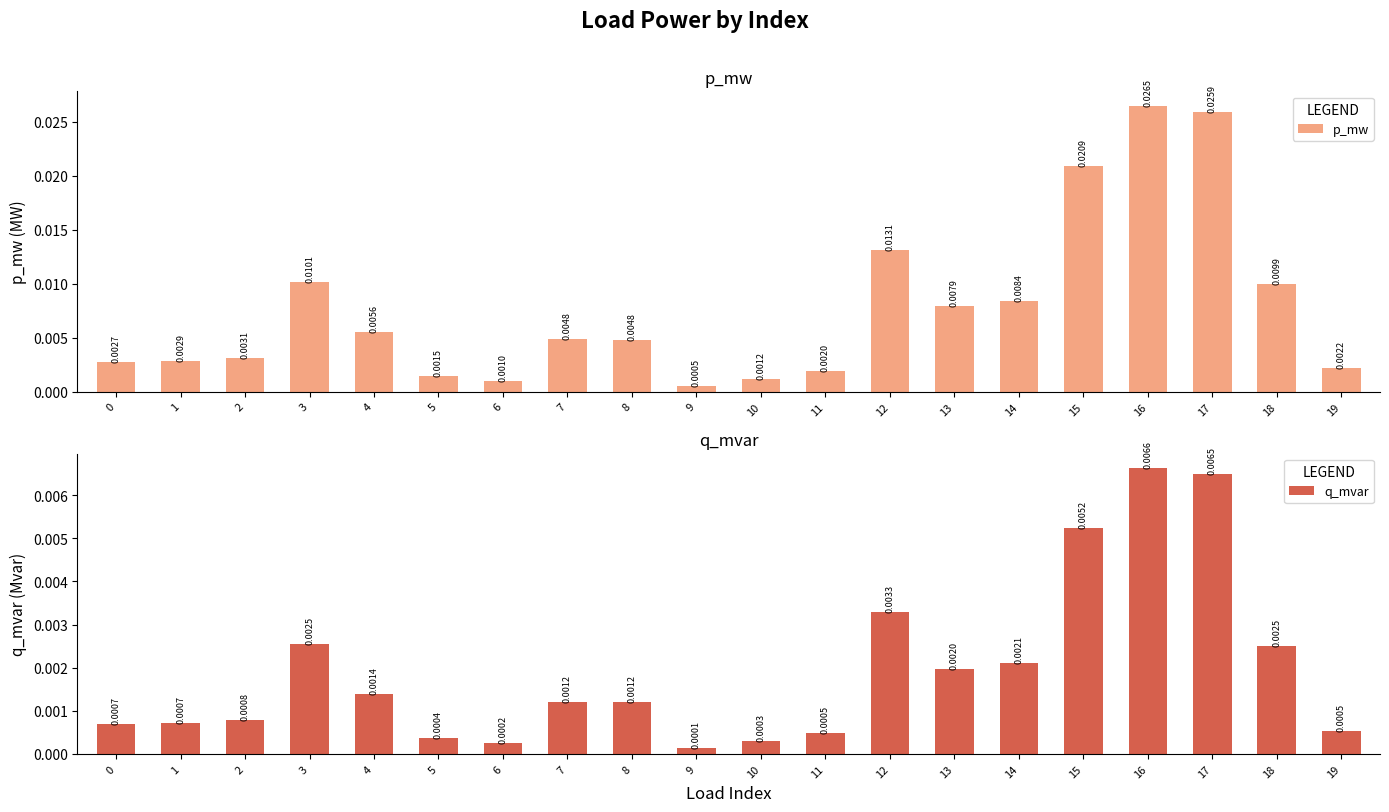

How many data points does each series have?

20